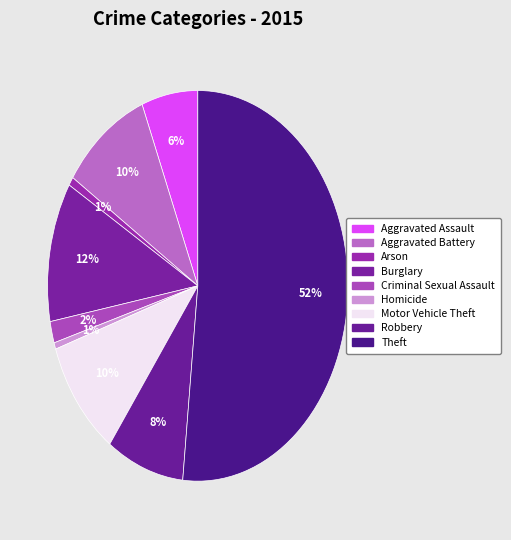

To the nearest percent, what portion does Criminal Sexual Assault represent?

2%